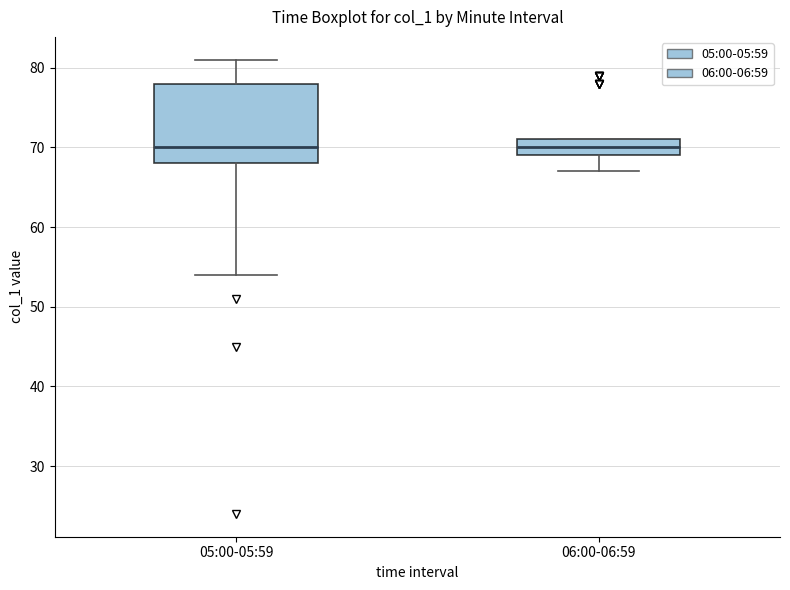

Reading left to right, transcribe this box plot: for each box, give where its median line is, the range the box spans, and where its two whiskers end, as read against the y-axis. The values are not printed on the chart, so give them approximately, as read against the axis.

05:00-05:59: median 70, box 68 to 78, whiskers 54 to 81
06:00-06:59: median 70, box 69 to 71, whiskers 67 to 71